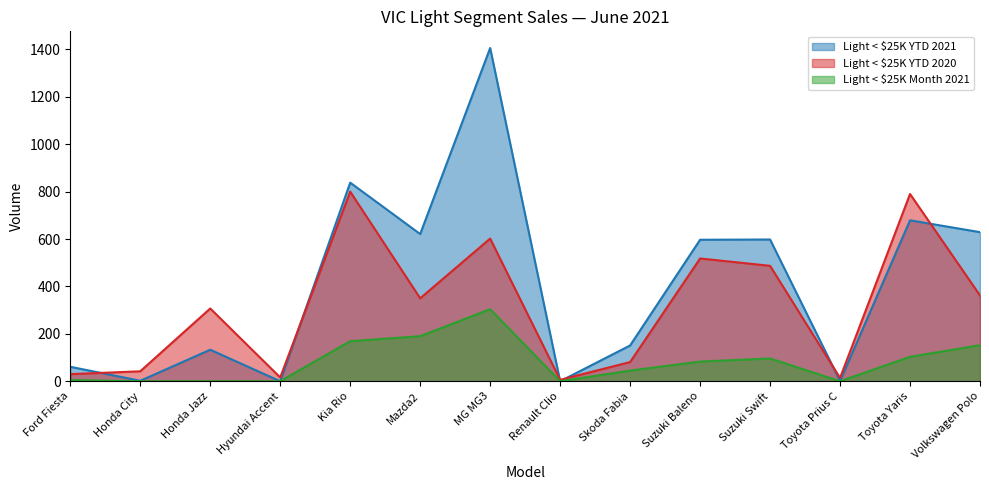

Which series ends up on top after the final intersection of Light < $25K YTD 2021 and Light < $25K YTD 2020?

Light < $25K YTD 2021